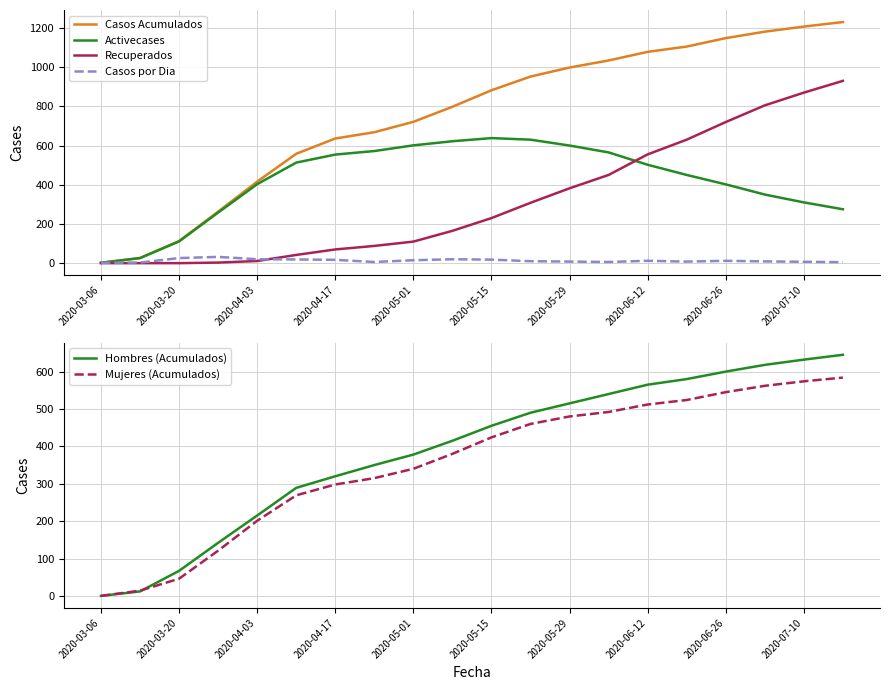

What is the difference between the maximum and second lowest values in the Casos Acumulados series?

1204